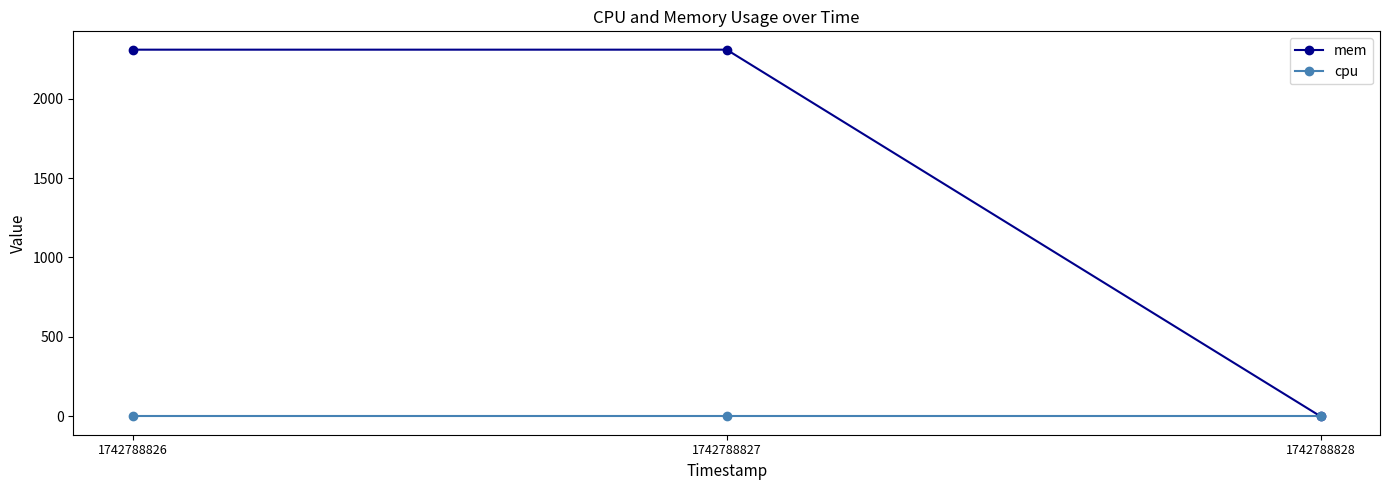

How many lines are shown in the chart?

2